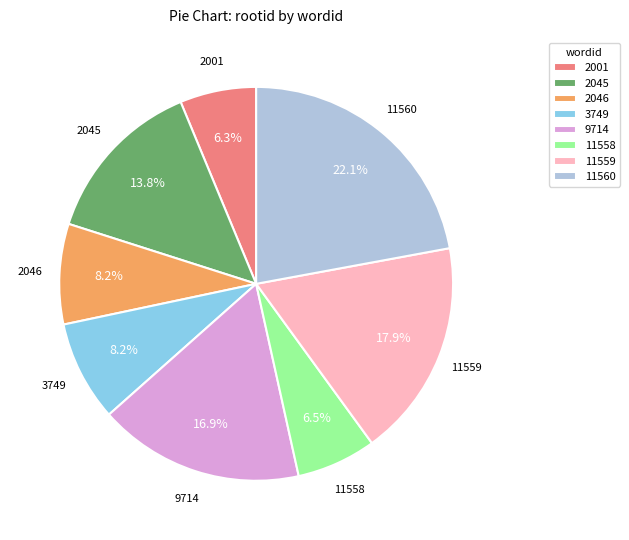

What is the largest slice in the pie chart?

11560